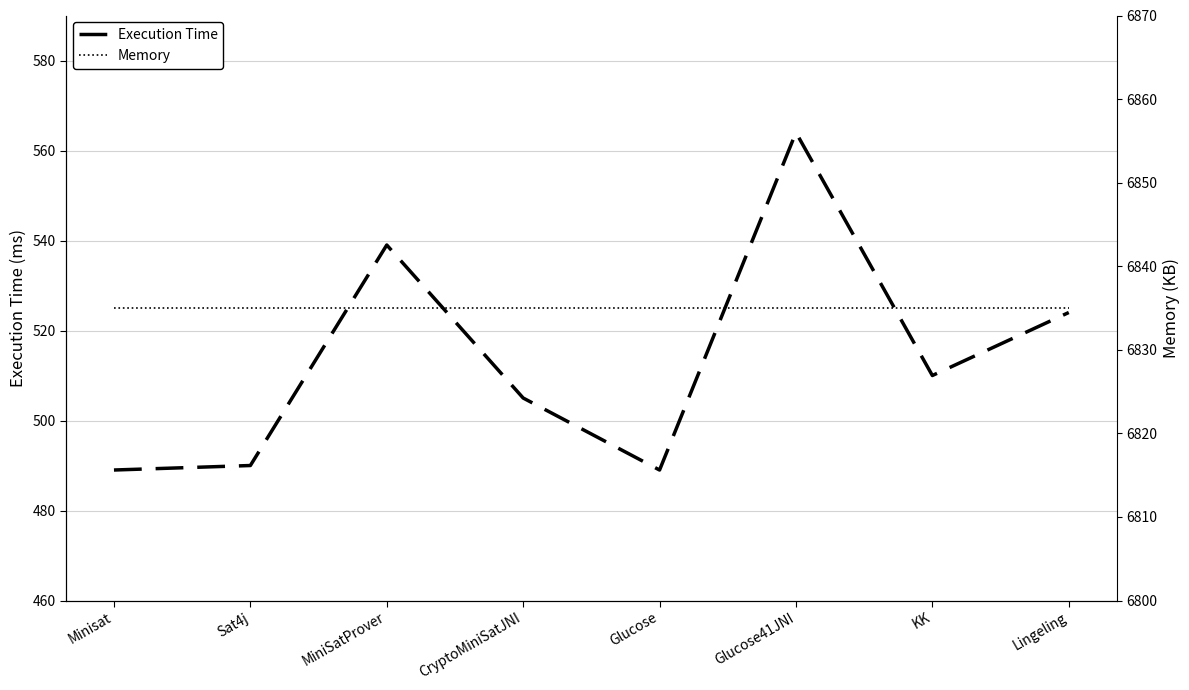

At which label does Execution Time reach its minimum?

Minisat